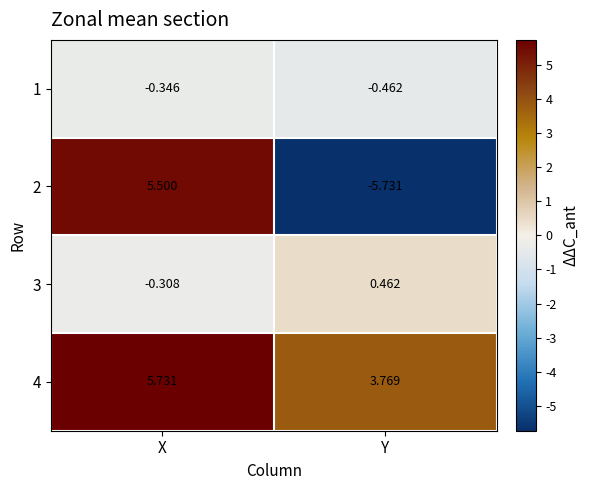

What is the total value across all series at X?

10.6